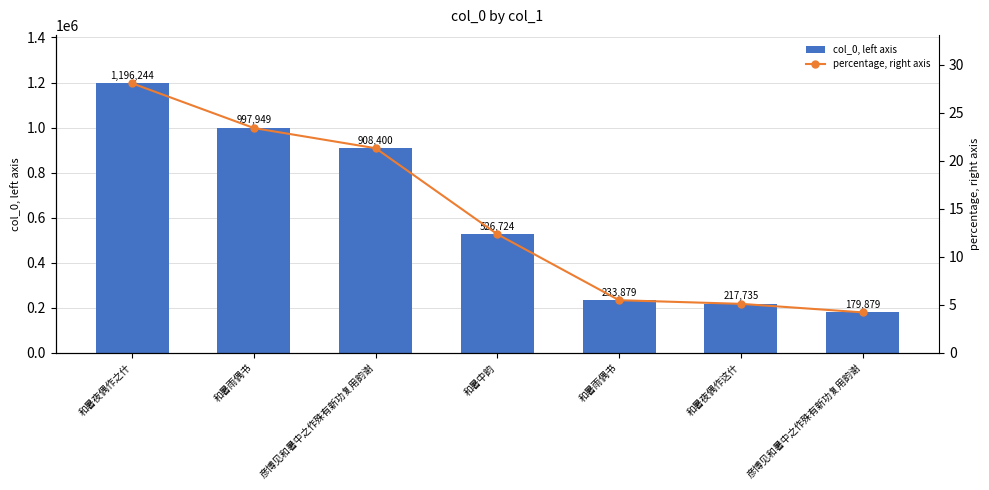

Rank the categories by col_0, left axis value from lowest to highest.

彦博见和暑中之作殊有新功复用韵谢, 和暑夜偶作这什, 和暑雨偶书, 和暑中韵, 彦博见和暑中之作殊有新功复用韵谢, 和暑雨偶书, 和暑夜偶作之什